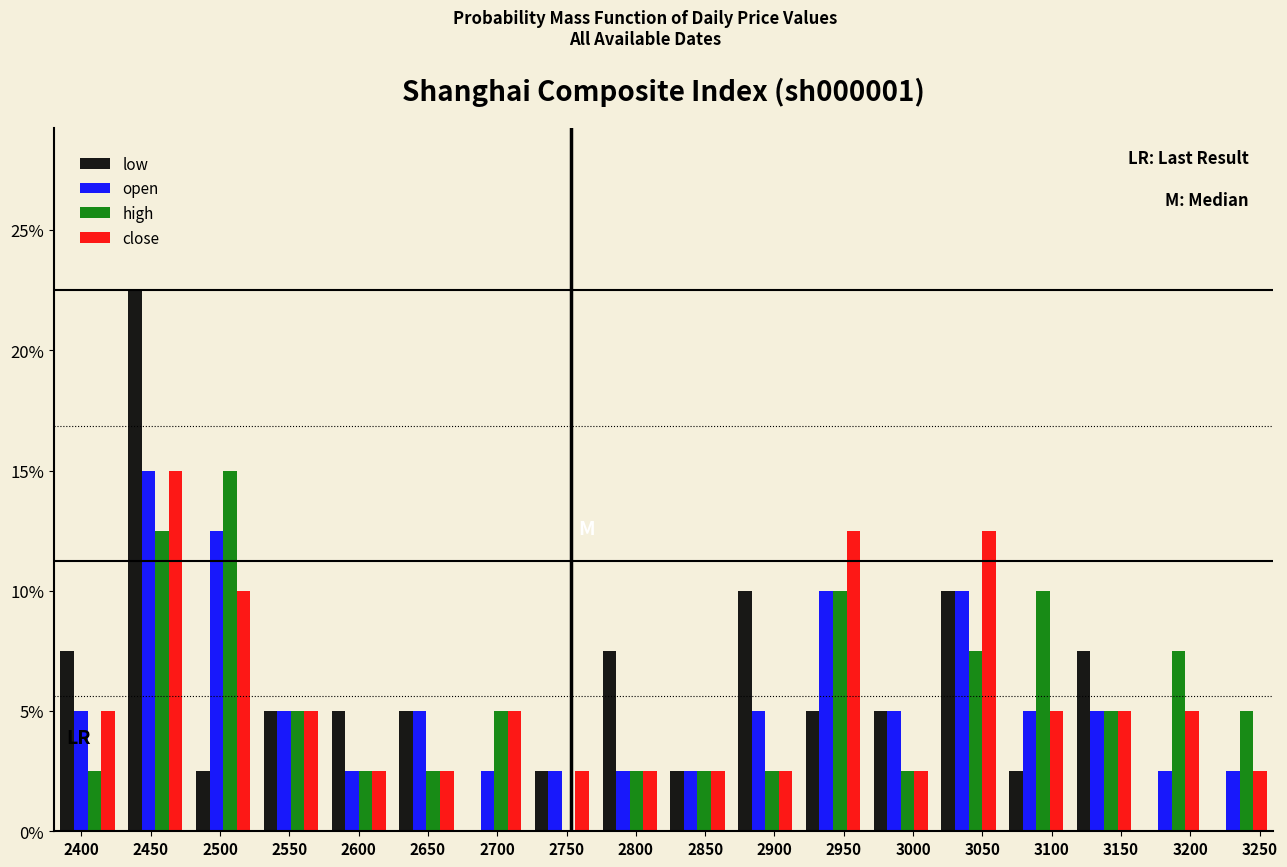

In the low series, which range on the x-axis has the tallest bar?

2430 to 2480